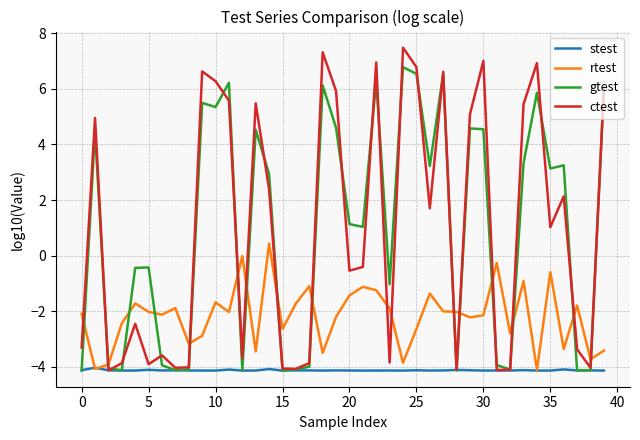

True or false: ctest and gtest cross at least once.

True